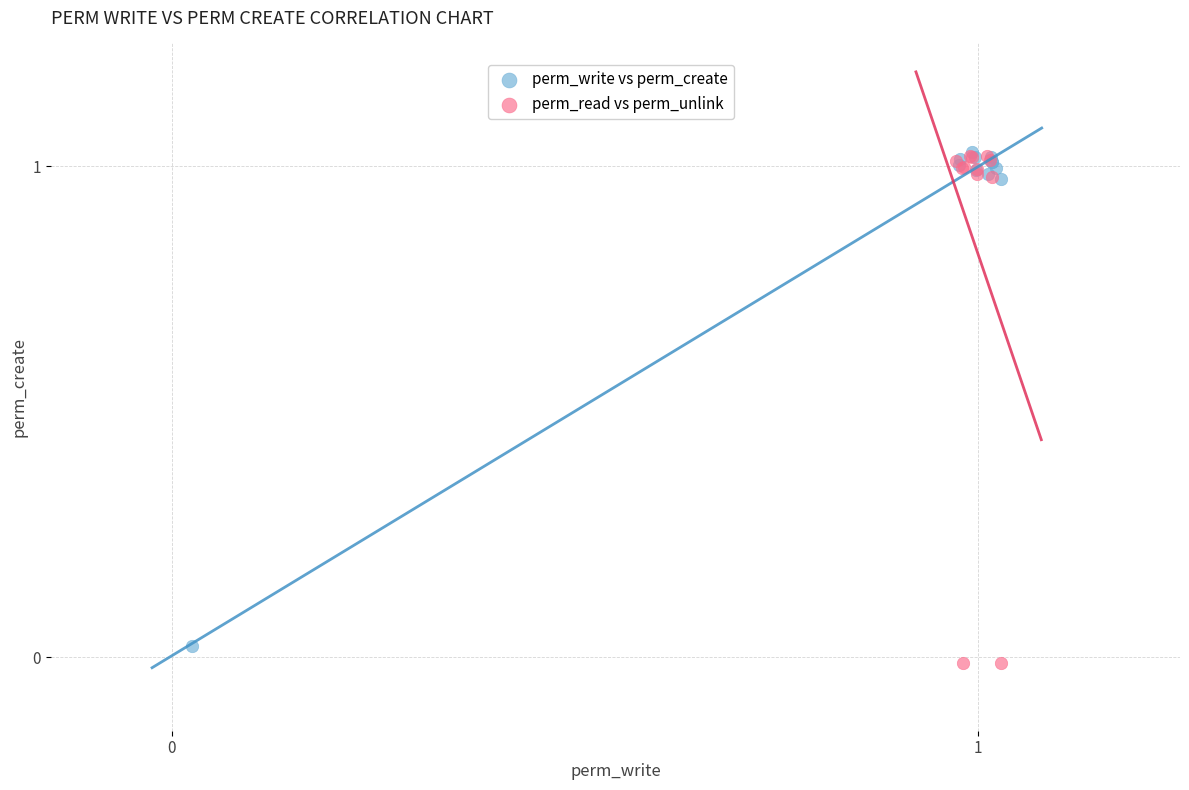

Which series has the largest Y range (max minus min)?

perm_read vs perm_unlink